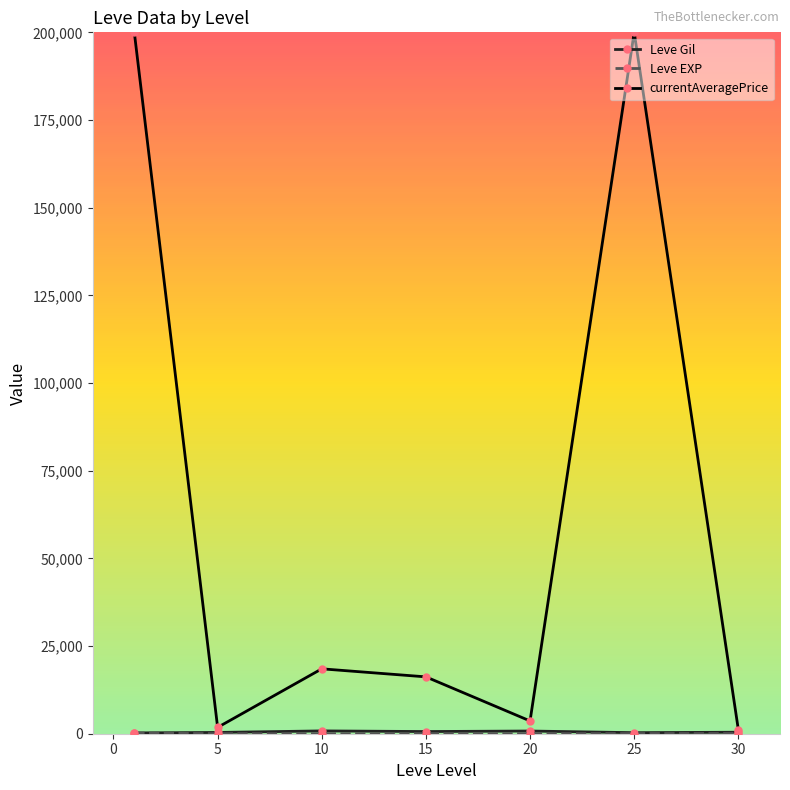

Which series has the widest spread of values?

currentAveragePrice